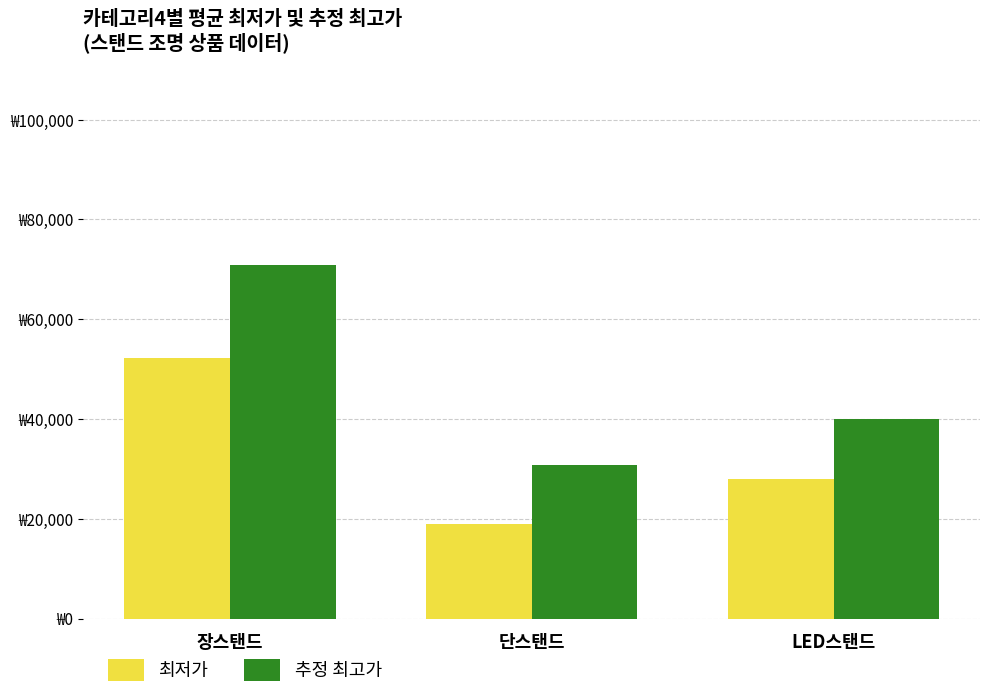

Where is 추정 최고가 nearest to the value 50775?

LED스탠드